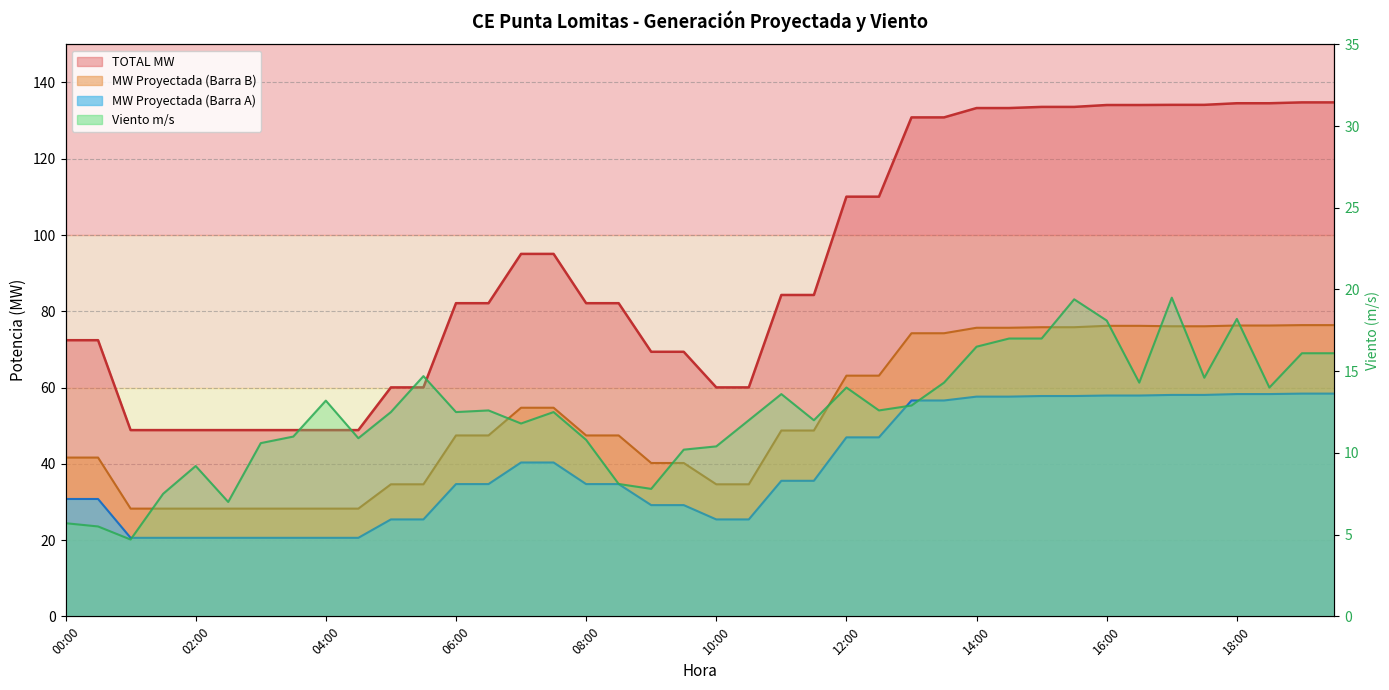

Which series changed the most between 11:30 and 19:00?

TOTAL MW